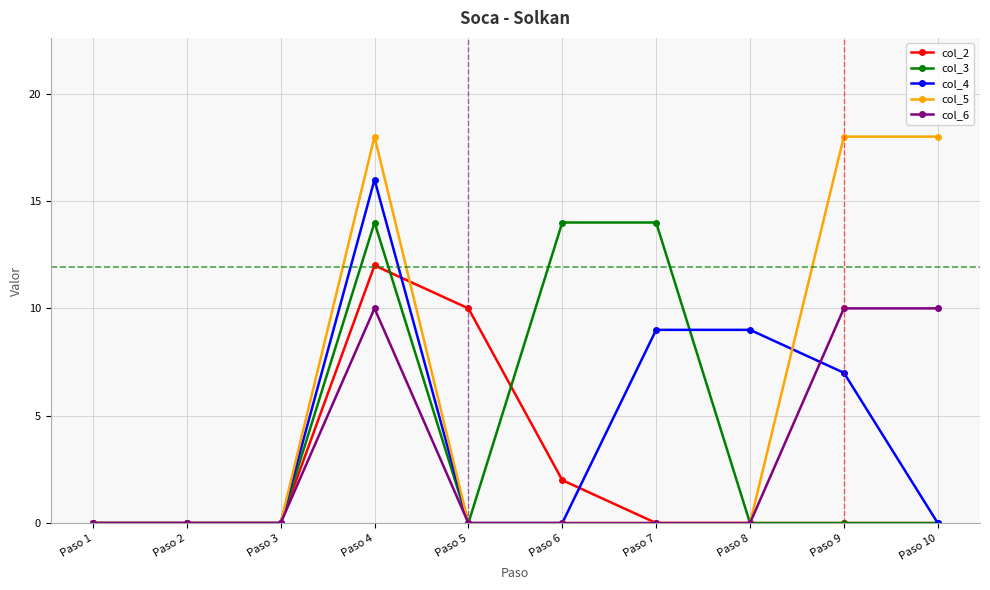

Is it true that col_5 equals 18 at Paso 9?

True